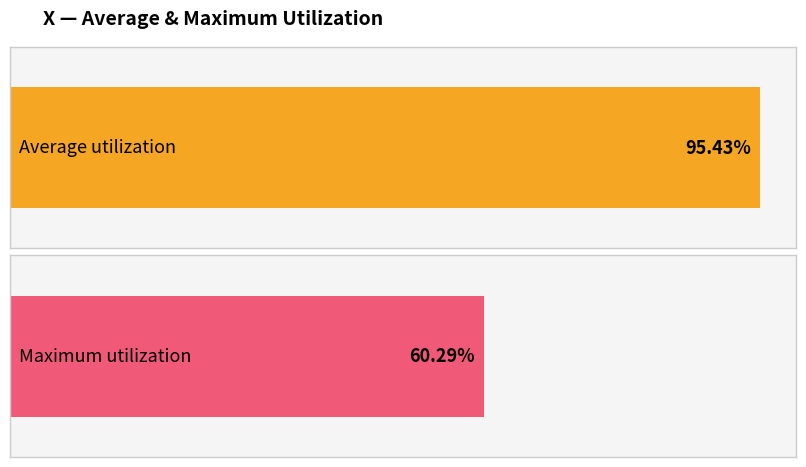

Which series has the largest range (max minus min)?

Average utilization